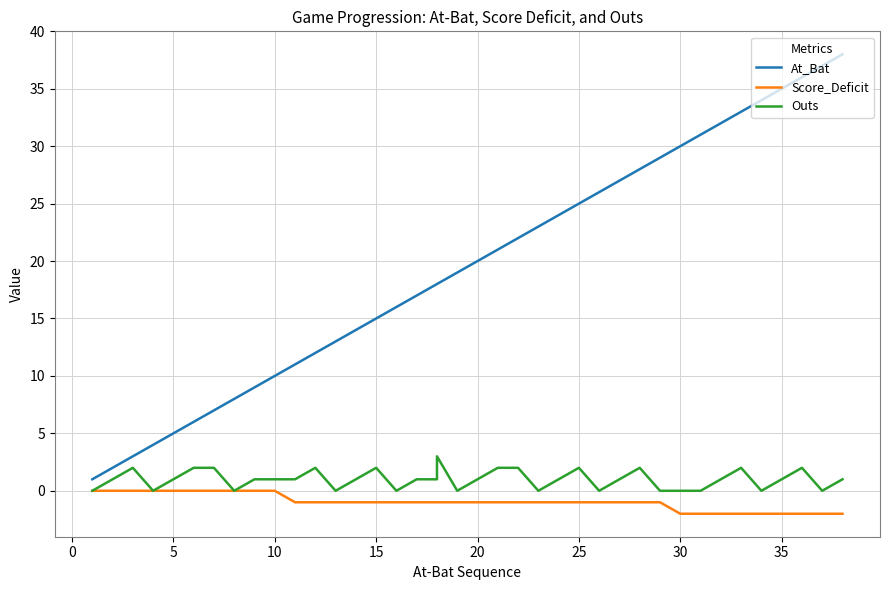

What is the total value across all series at 24?

24